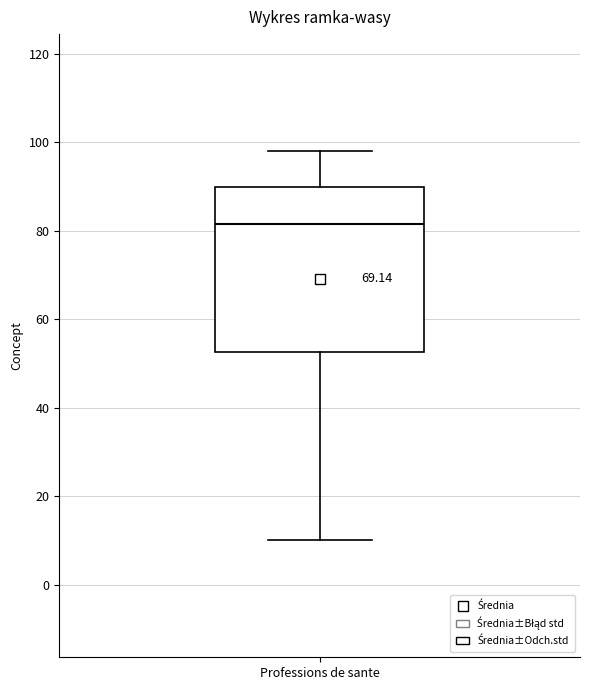

Transcribe this box plot: give where the median line is, the range the box spans, and where the two whiskers end, as read against the y-axis. The values are not printed on the chart, so give them approximately, as read against the axis.

median 82, box 52 to 90, whiskers 10 to 98